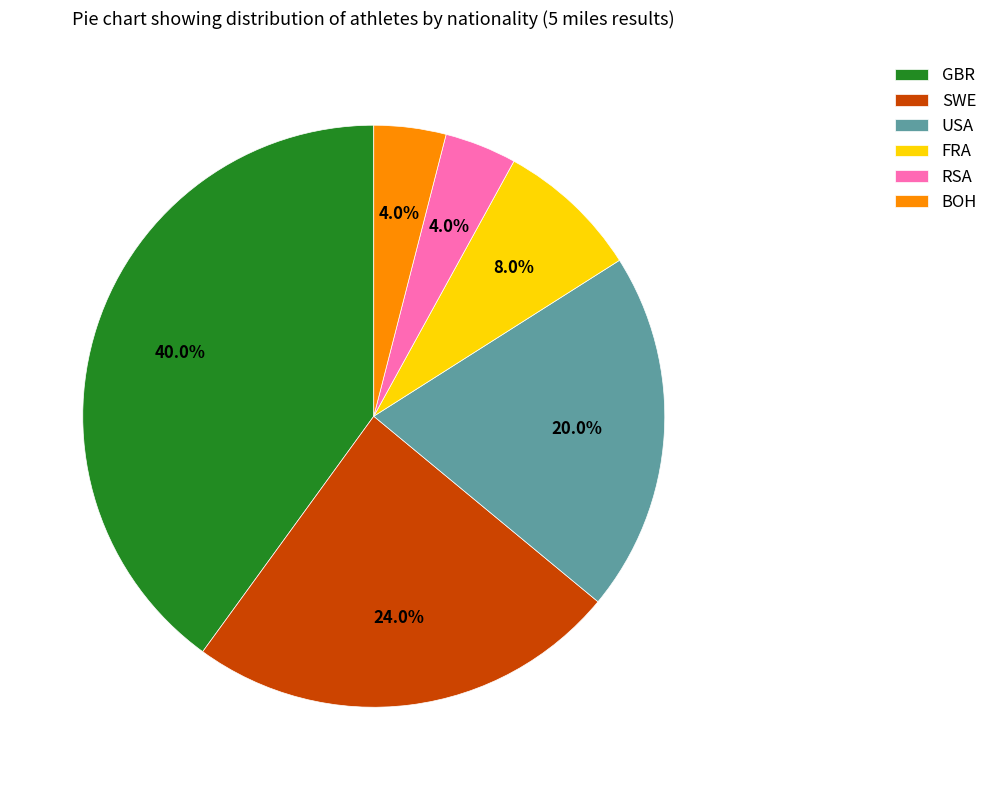

Approximately how many times larger is the value at GBR compared to SWE?

1.7